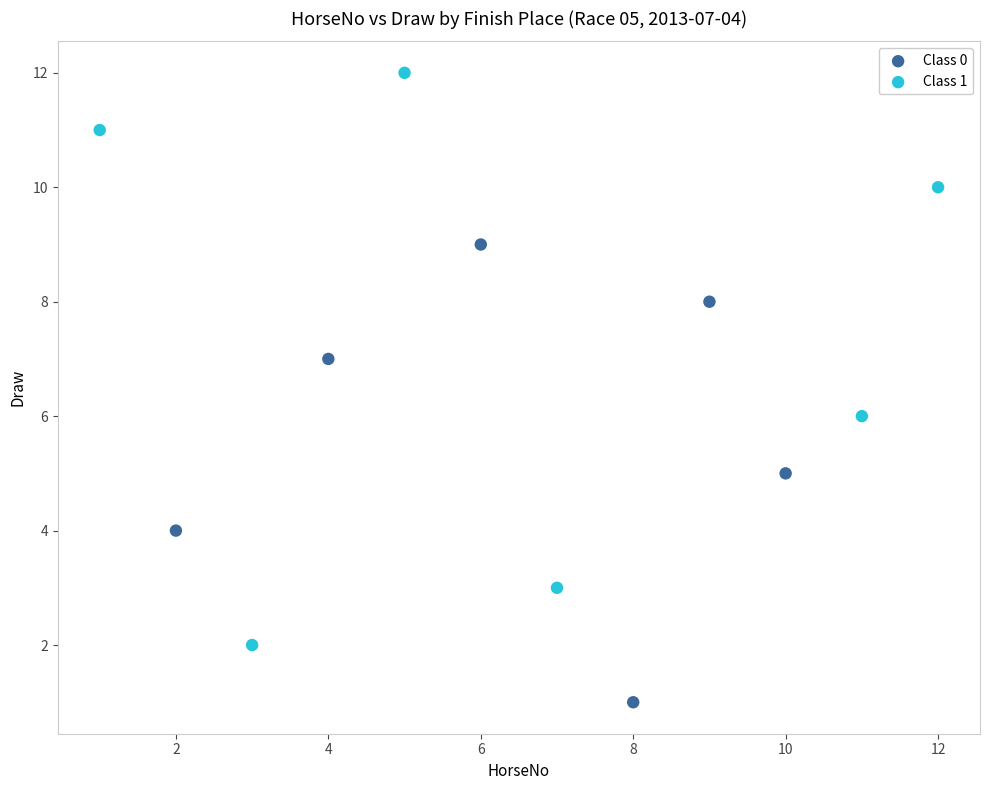

Which series reaches the maximum Y coordinate?

Class 1